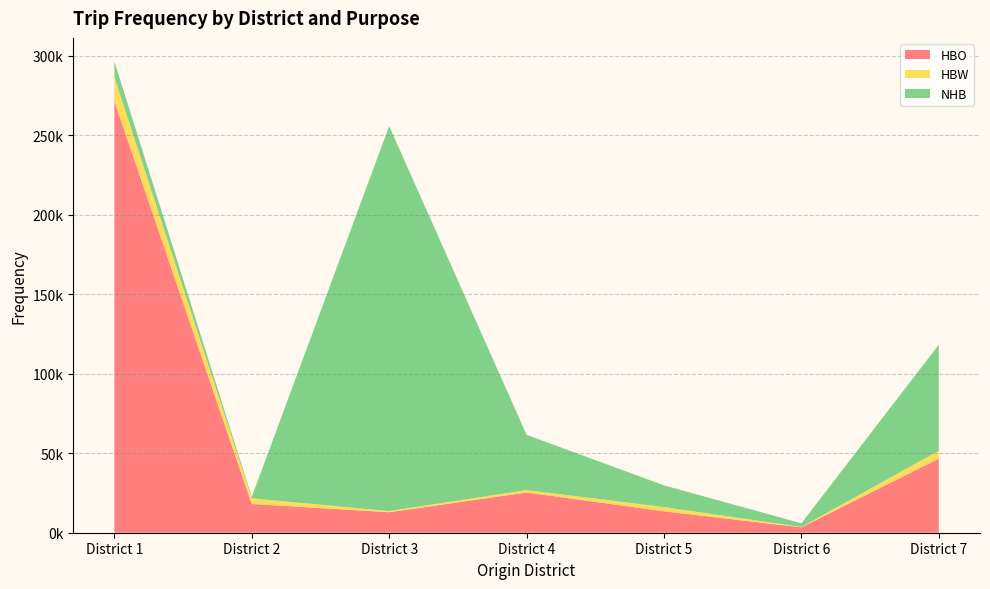

Reading right to left, transcribe all the data shown in this chart.

HBO: 46605.3	3398.6	13461.9	25307.2	12898.4	18077.9	271393.9
HBW: 4950.6	218.5	2670.5	1504.2	714.8	3554.3	15134.9
NHB: 66657.0	2303.5	13660.0	34774.4	242090.8	872.3	9838.5